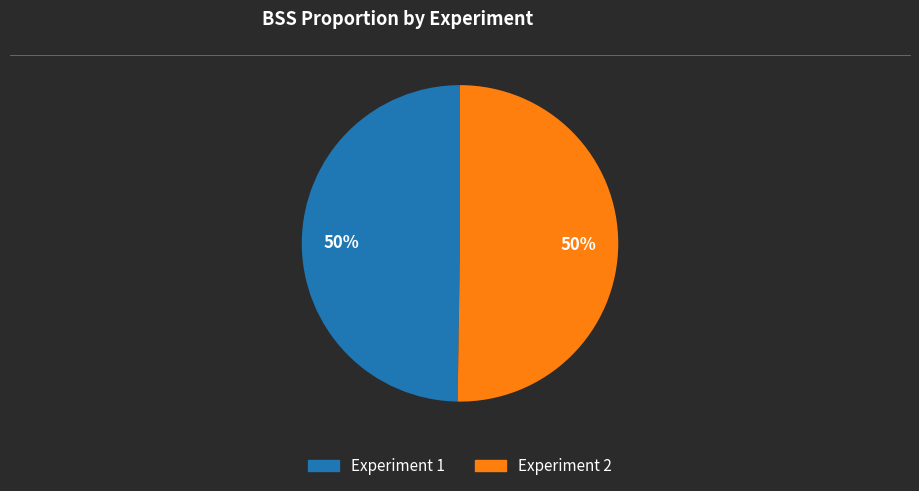

To the nearest percent, what is the average slice percentage?

50%